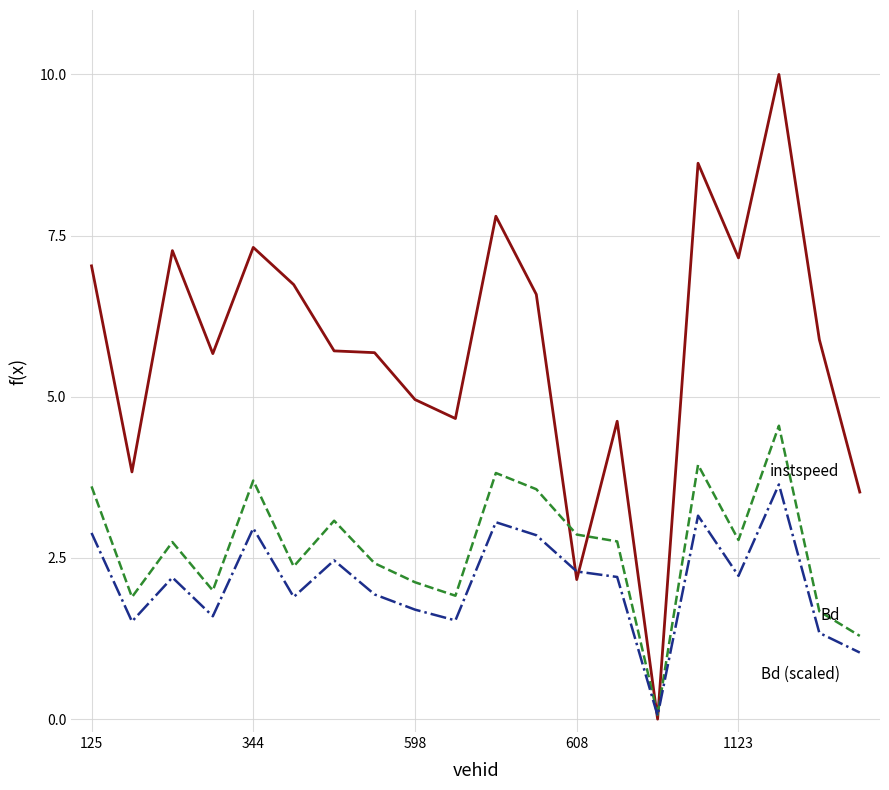

What is the greatest value displayed?

10.0